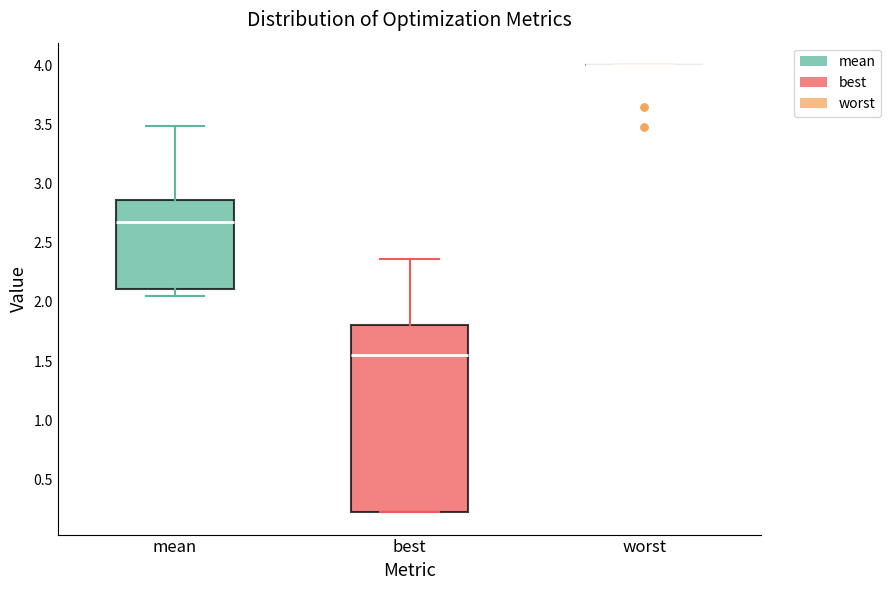

Where does the median line of the box for mean sit on the y-axis? The values are not printed on the chart, so give them approximately, as read against the axis.

2.70